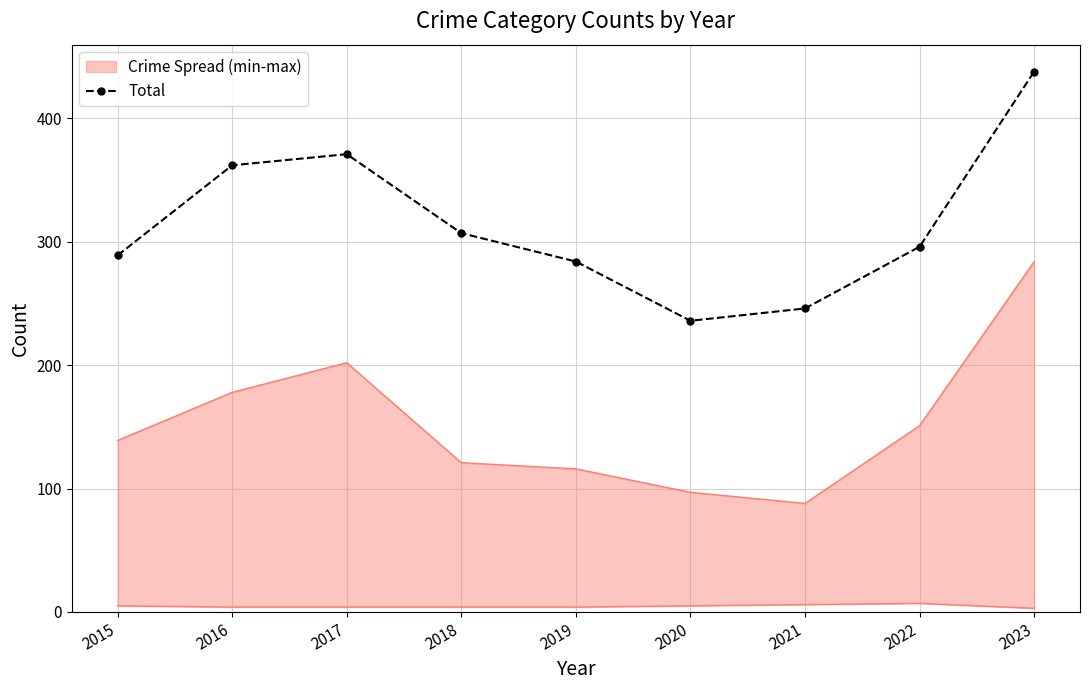

Is it true that the value at 2015 is 289?

True